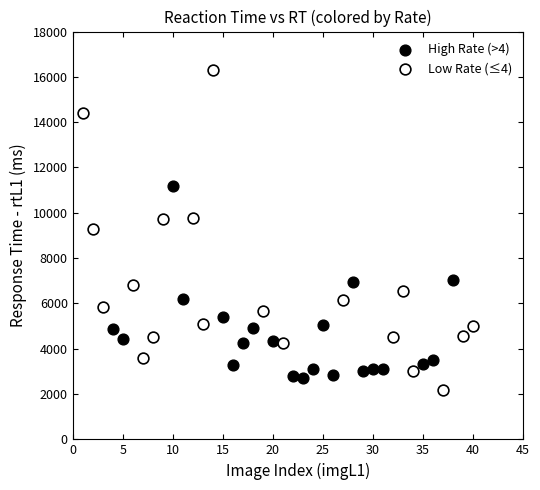

Which series contains the highest Y value?

Low Rate (≤4)